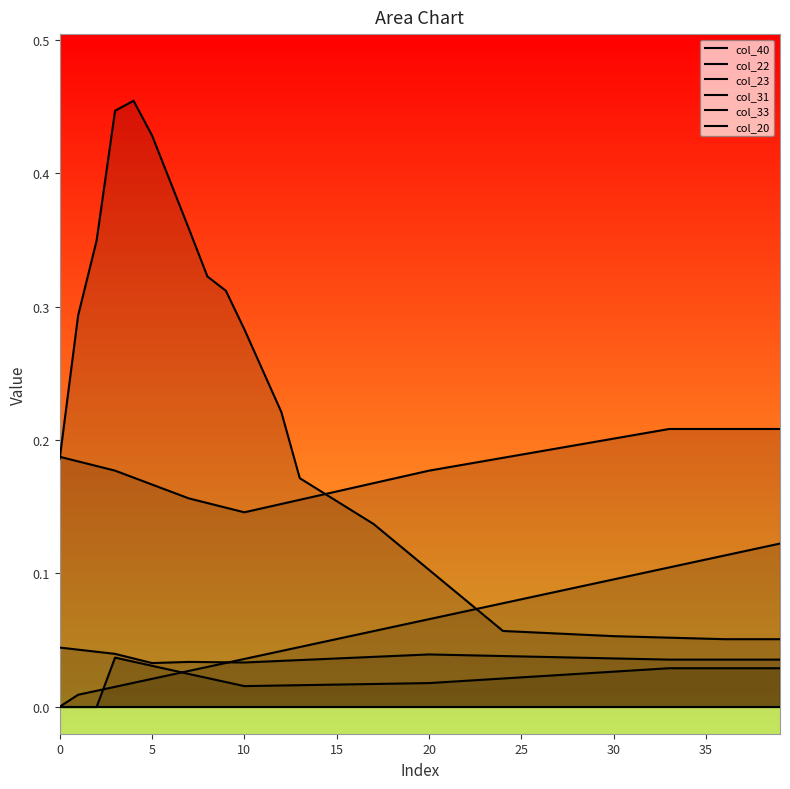

The value of col_22 at 35 is 0.0. True or false?

False